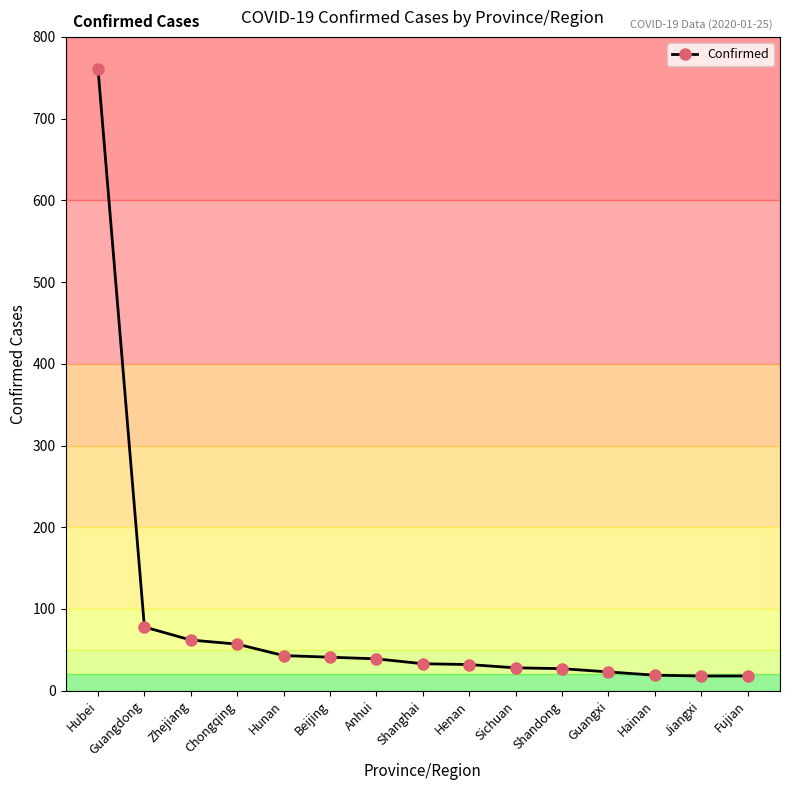

What is the sum of the values at Anhui and Sichuan?

67